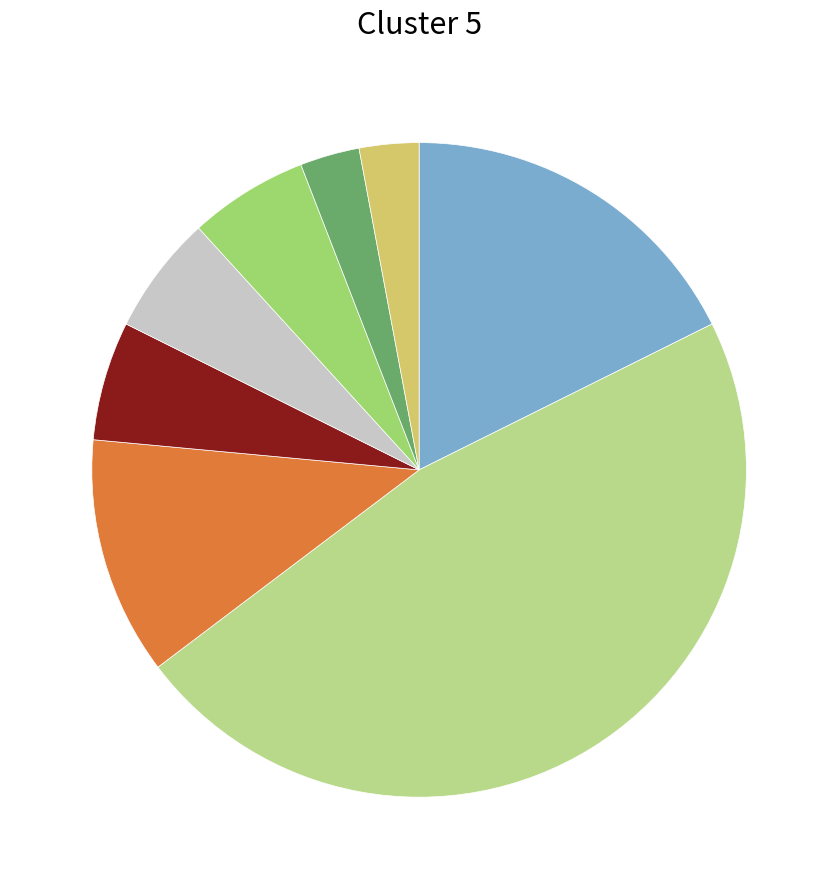

Count the number of slices in the pie.

8